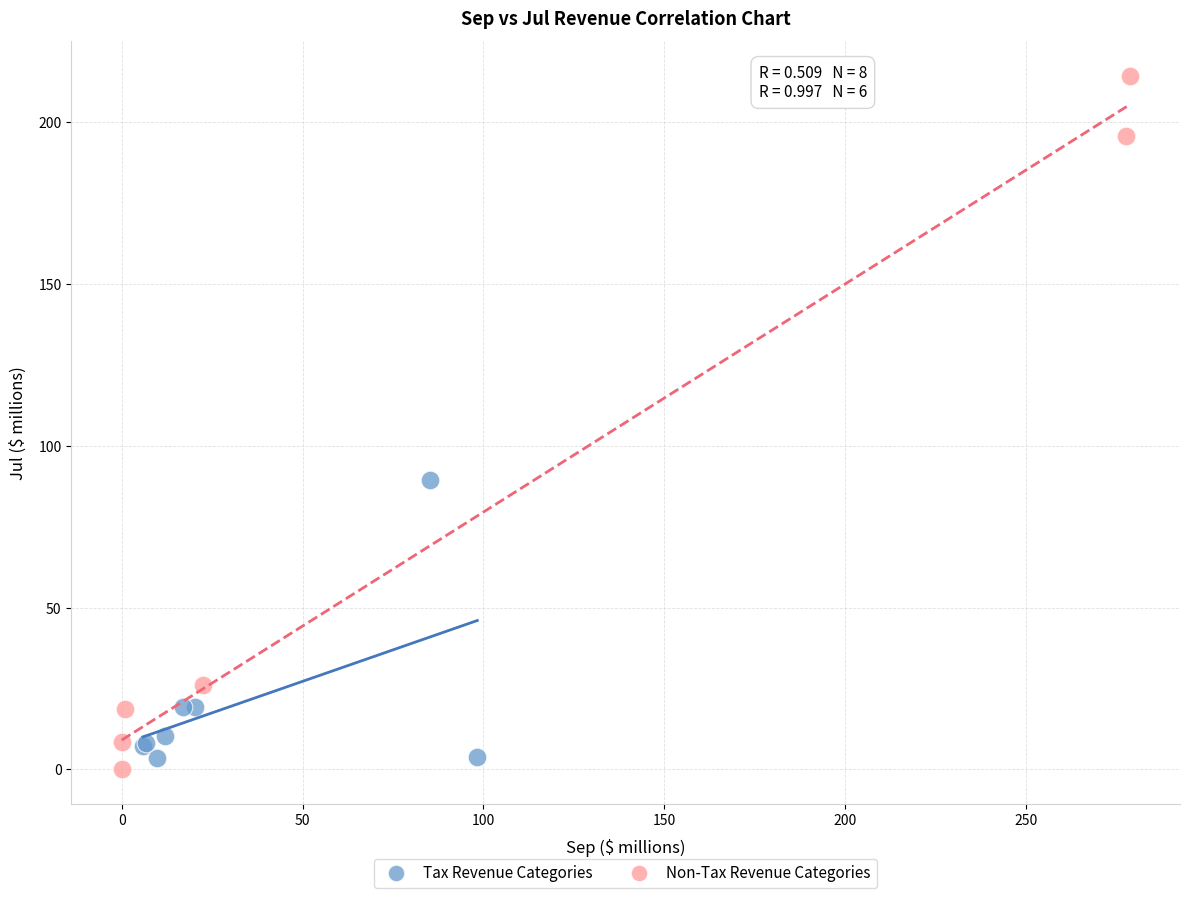

Which series contains the lowest Y value?

Non-Tax Revenue Categories